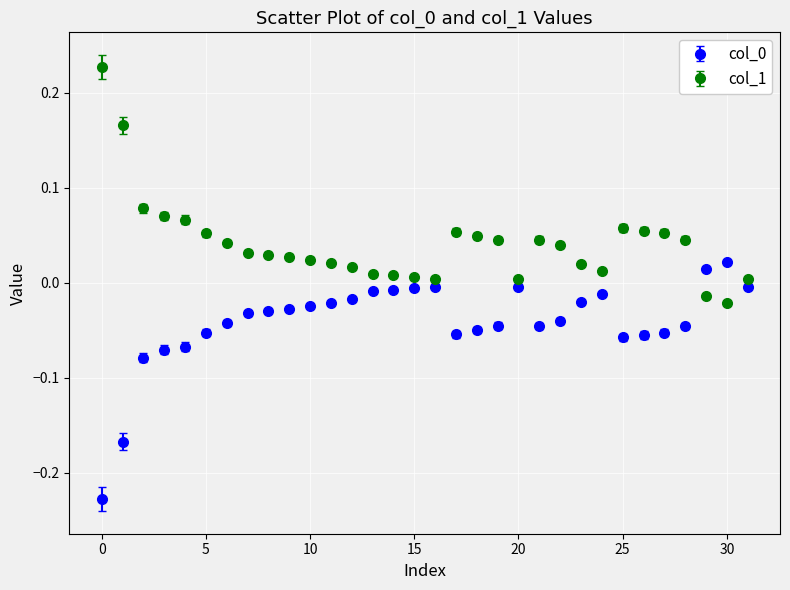

Which series has the largest total across all categories?

col_1